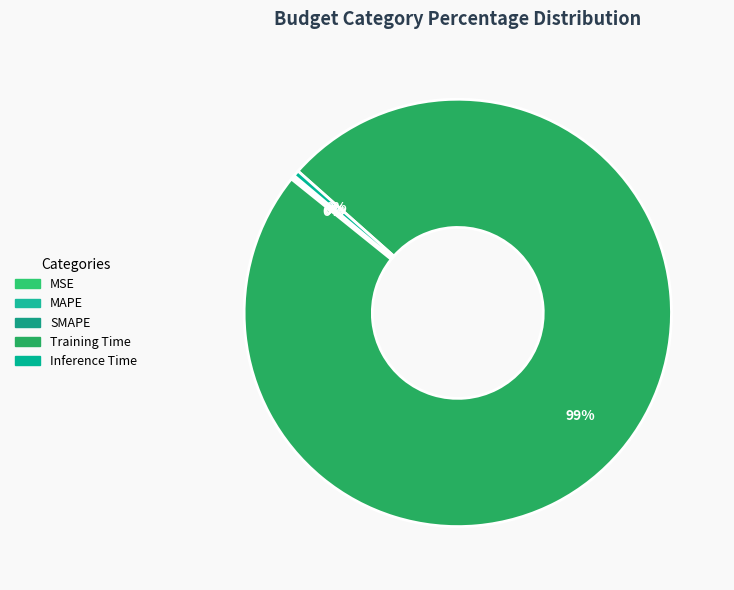

How many slices are in this pie chart?

5